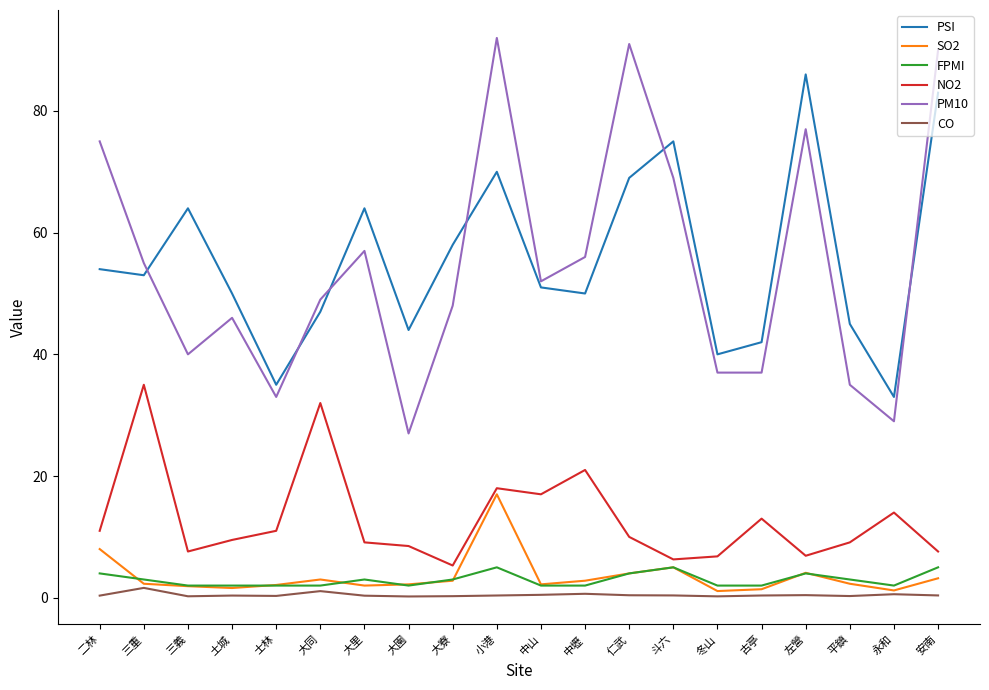

True or false: FPMI and PSI cross at least once.

False